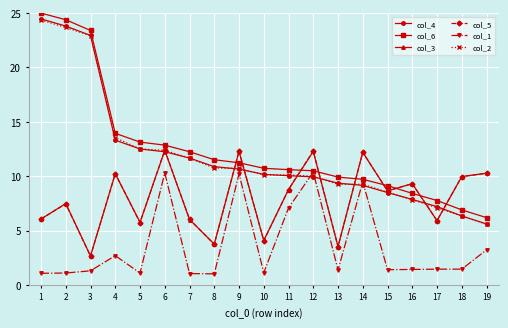

How many data points in col_3 are above 8?

10